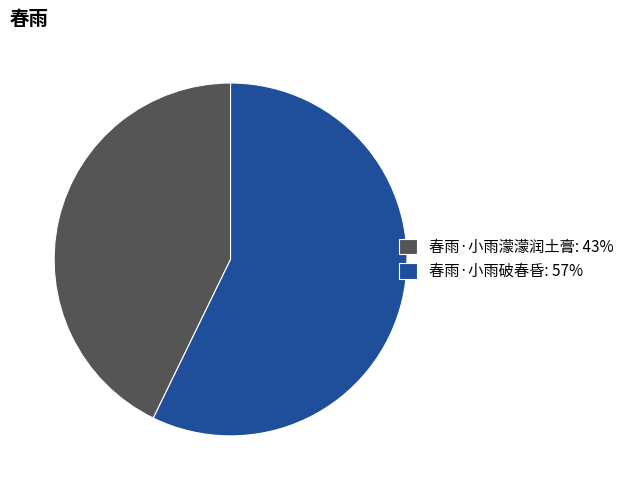

How many slices are in this pie chart?

2